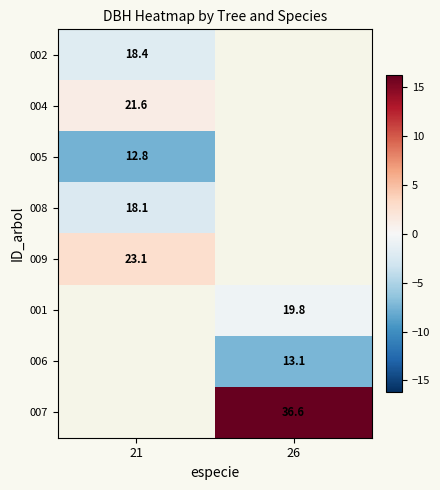

Is the value of 006 at 26 greater than the value of 007 at 26?

No